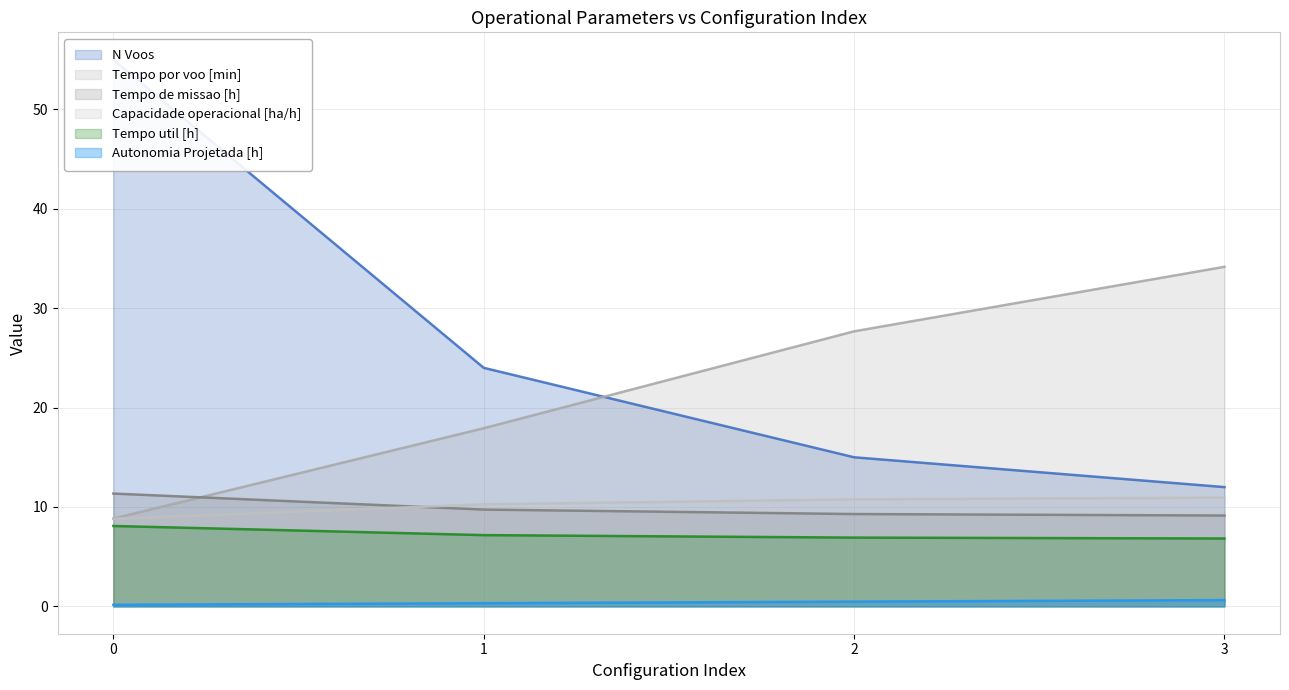

How many lines are shown in the chart?

6